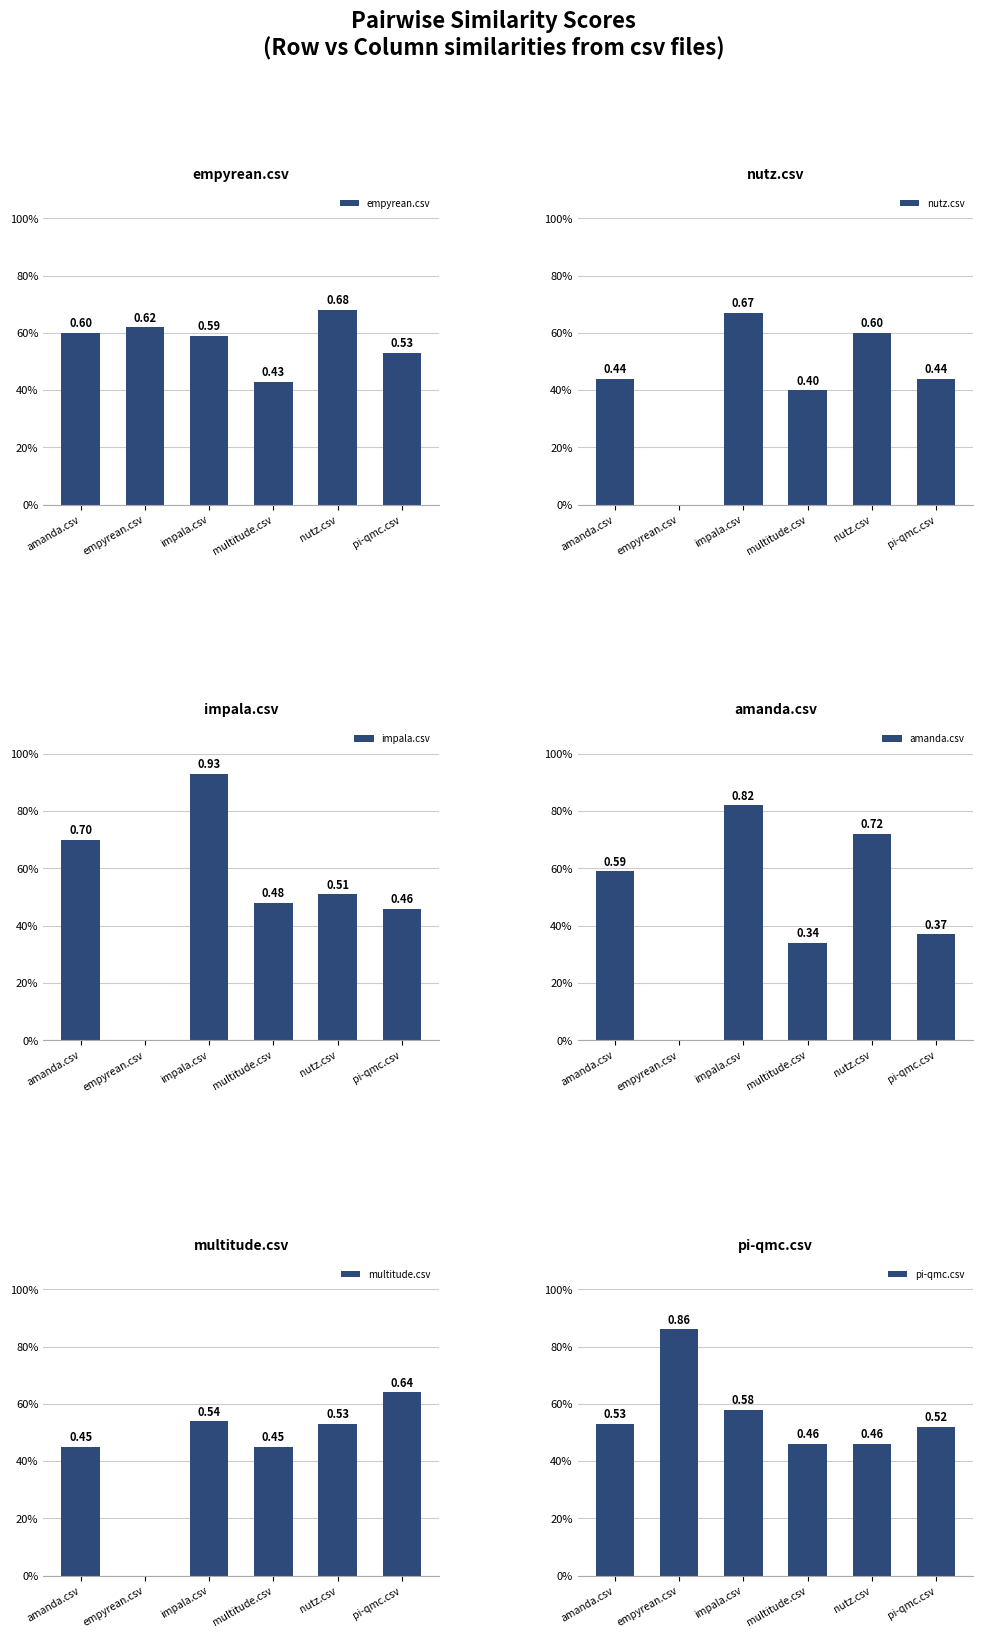

At which category is the sum across all series the highest?

impala.csv